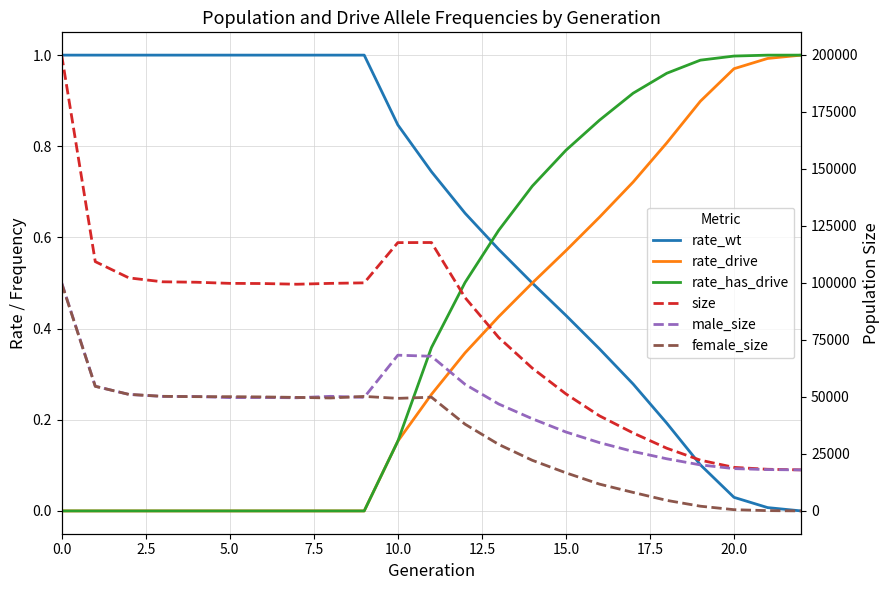

Between 0.0 and 2.5, which series saw the biggest shift?

size